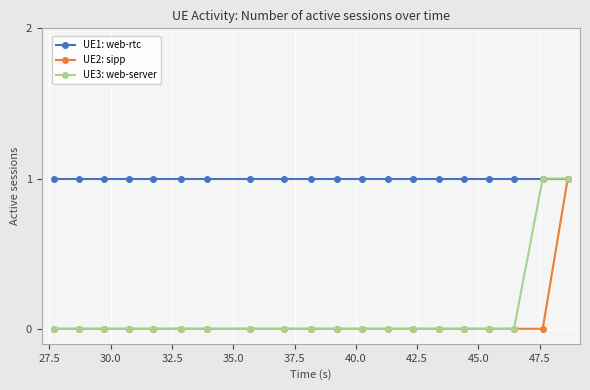

Which series has the largest total across all categories?

UE1: web-rtc